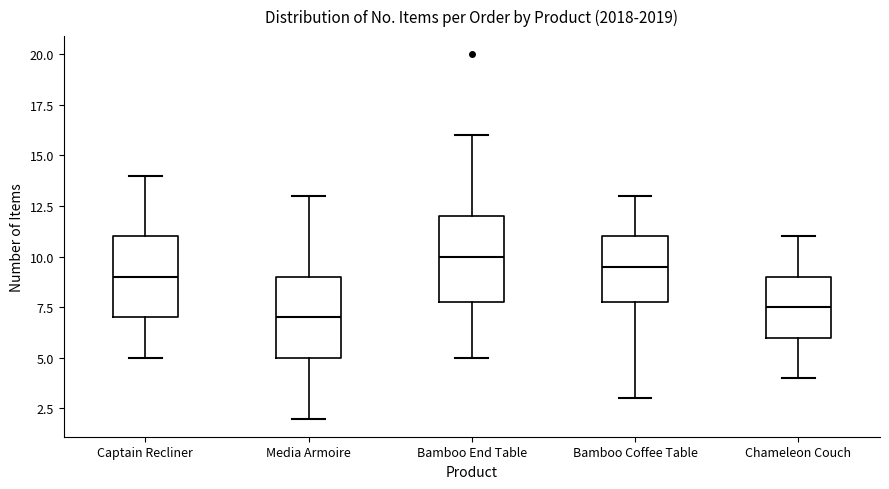

Where does the lower whisker of the box for Captain Recliner end on the y-axis? The values are not printed on the chart, so give them approximately, as read against the axis.

5.0